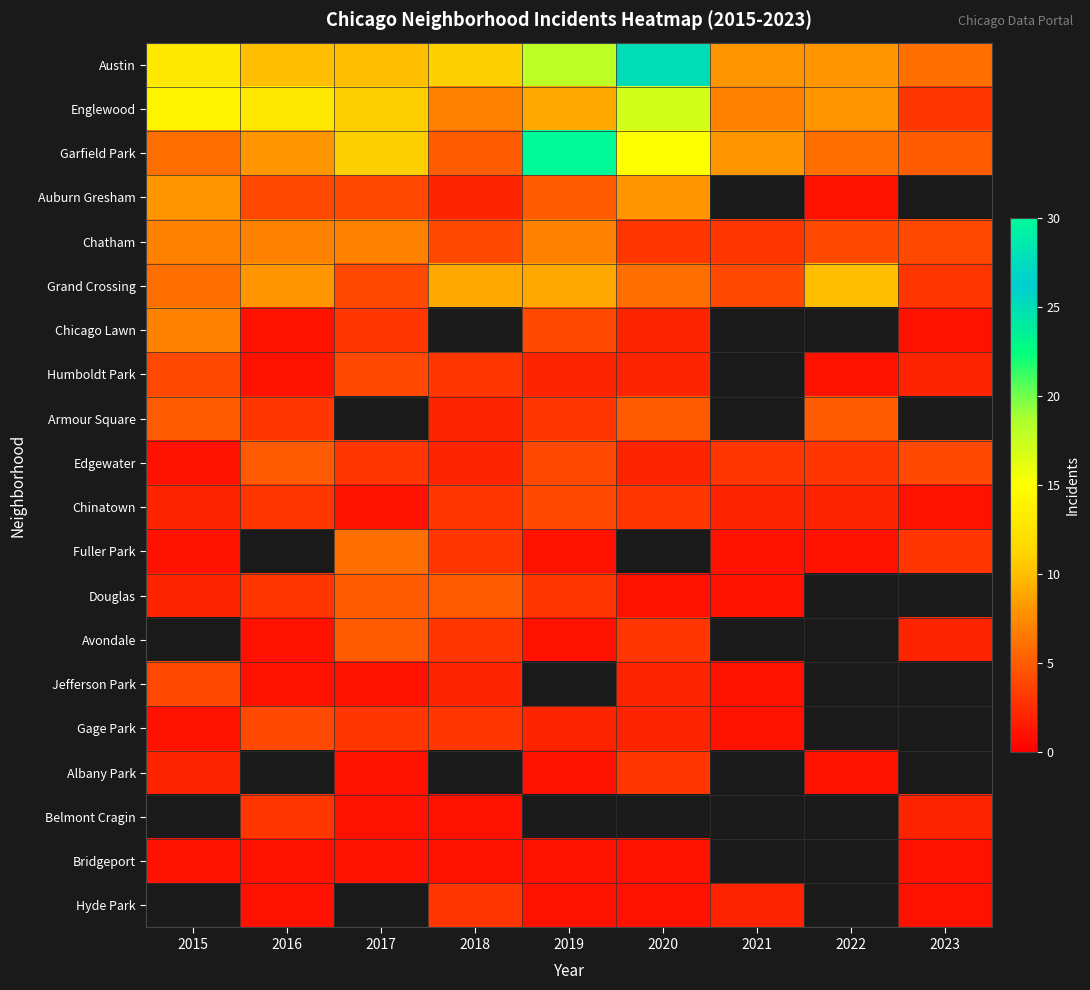

Count the number of categories in the chart.

9